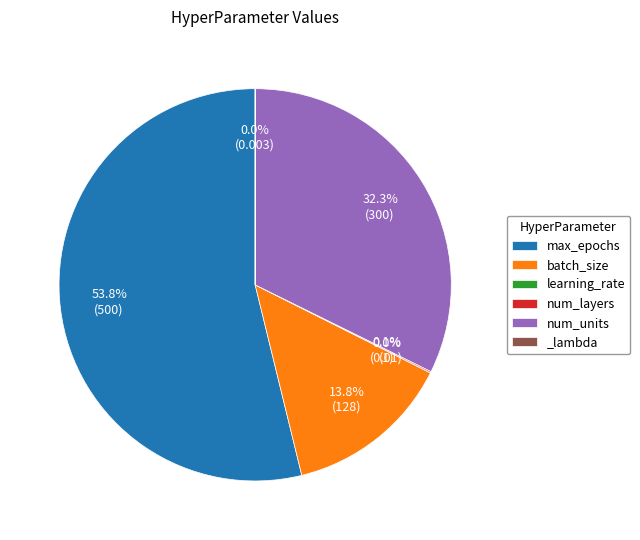

Does any single category account for the majority?

Yes